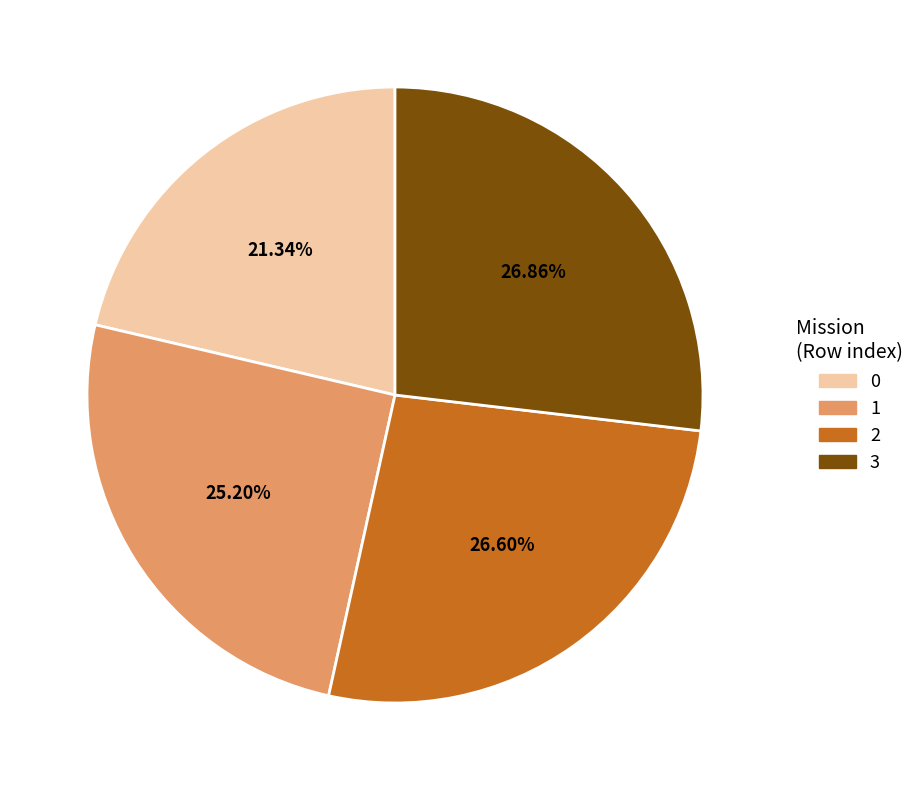

To the nearest percent, what is the combined percentage of 2 and 1?

52%